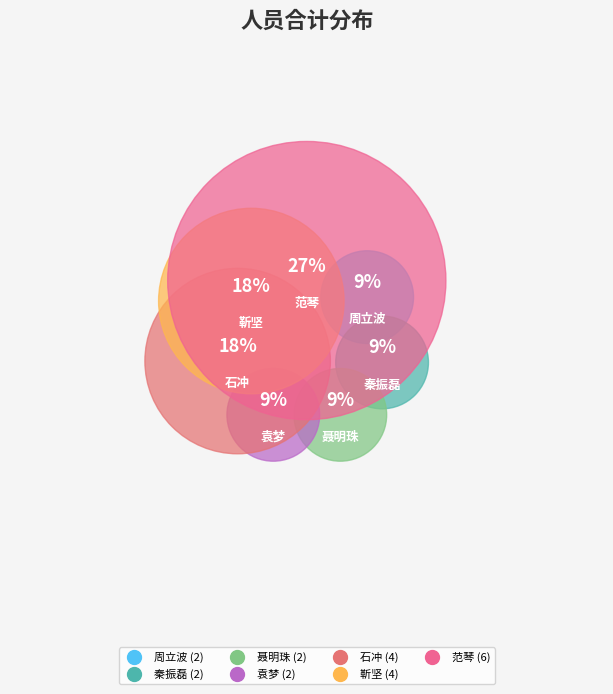

To the nearest percent, what is the difference between the largest and smallest slice percentages?

18%